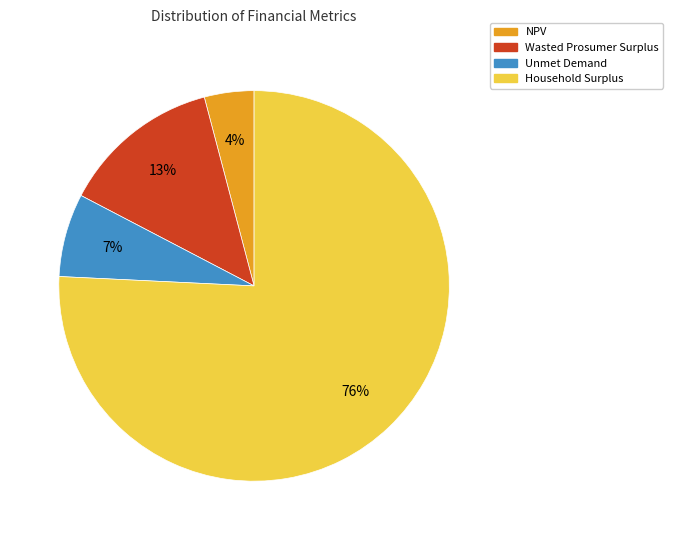

Does any single category account for the majority?

Yes